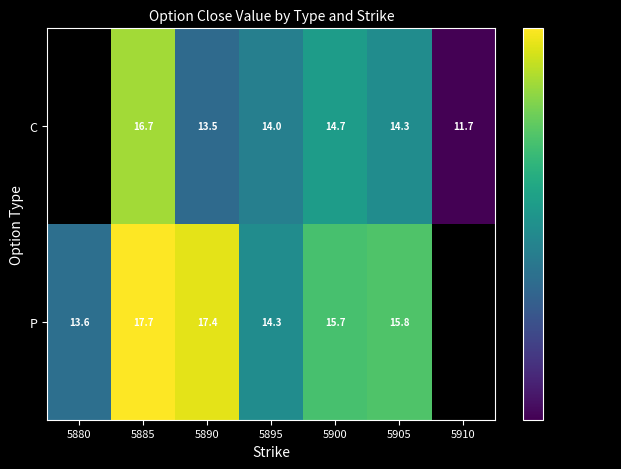

What is the spread (max minus min) of values at 5900?

1.0